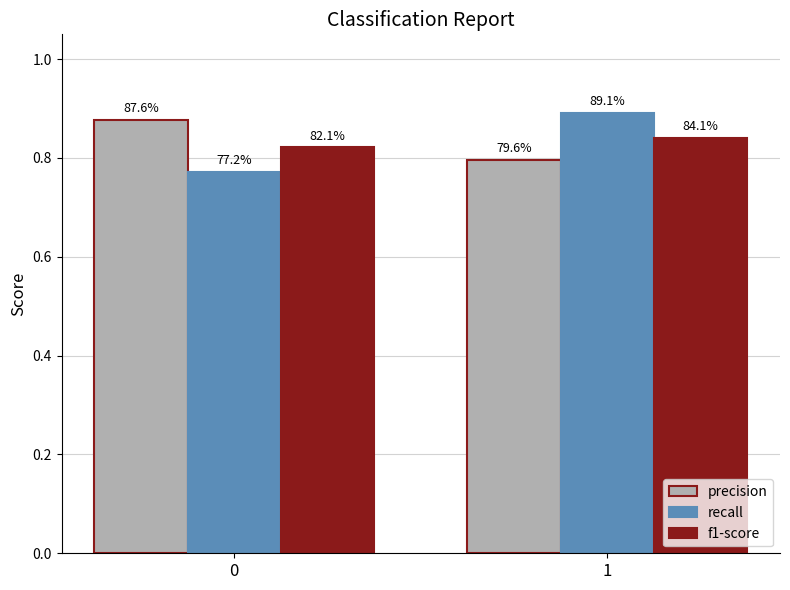

At which category is the sum across all series the highest?

1